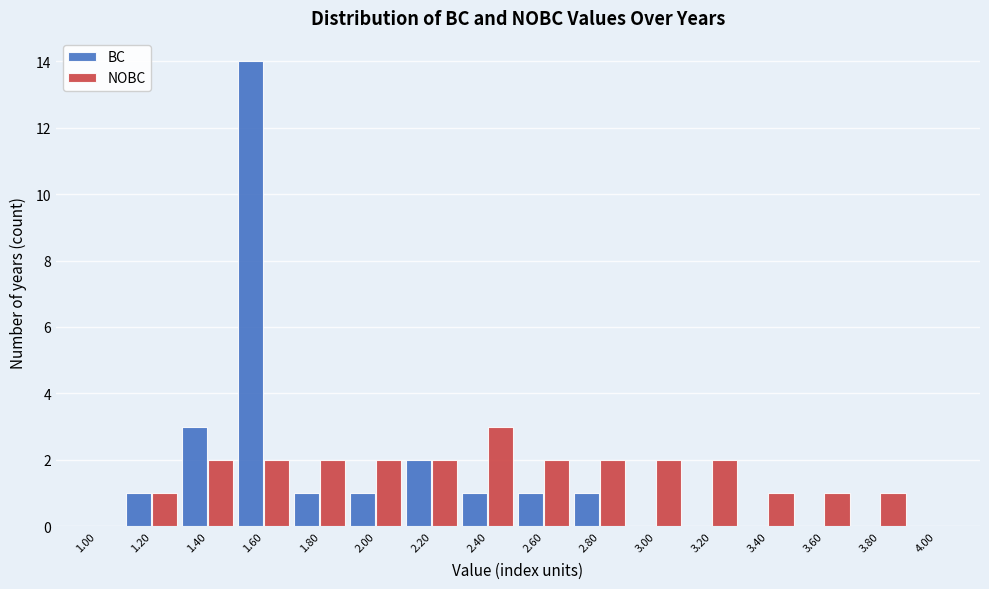

Is the value of BC at 1.40 greater than the value of NOBC at 4.00?

Yes